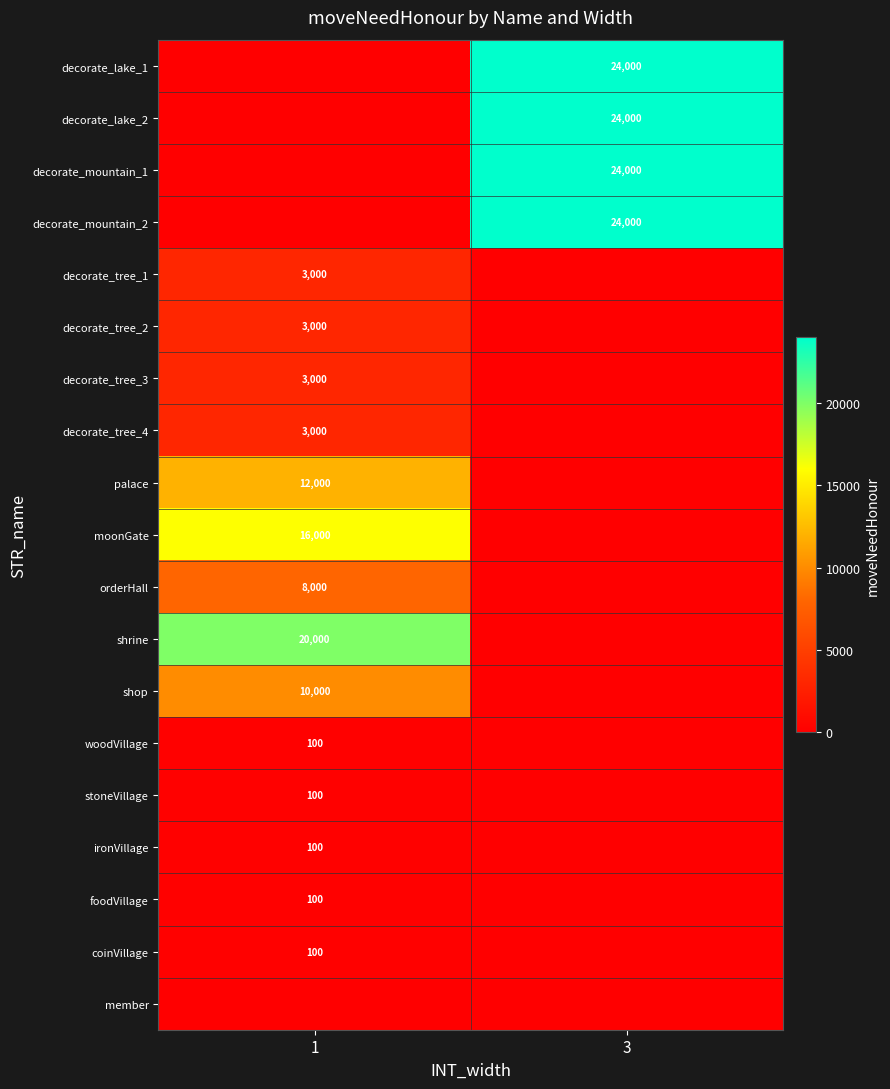

Is it true that decorate_lake_1 equals 24000 at 3?

True